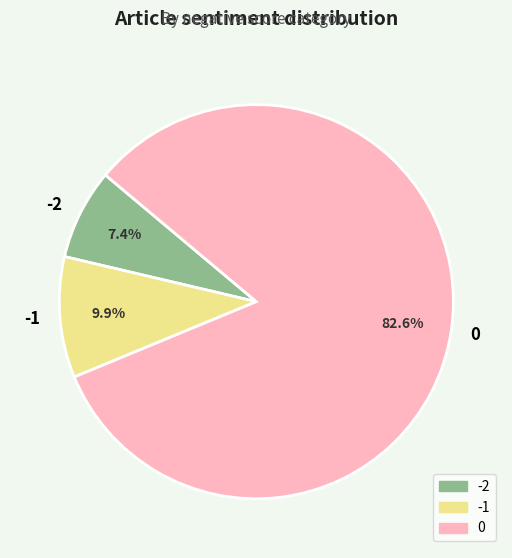

Combined, do -1 and -2 account for over 50%?

No